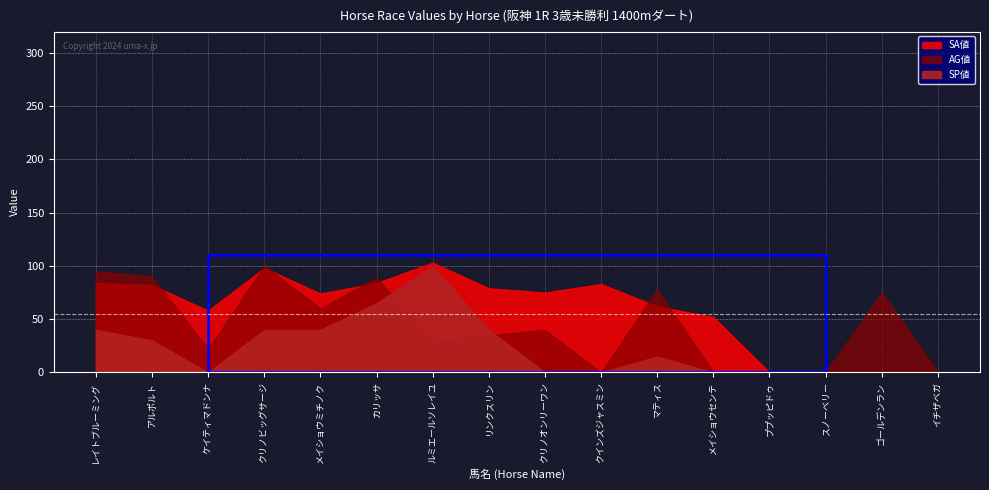

What is the value of the AG値 point at the 7th from the left?

28.0